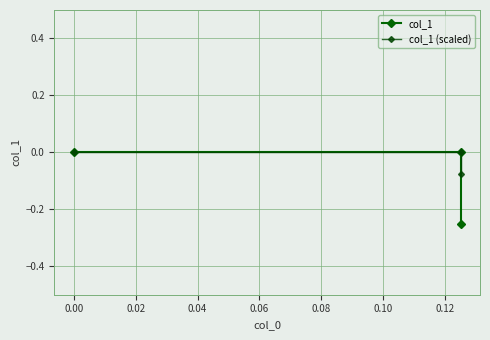

What is the sum of all col_1 values?

-0.2